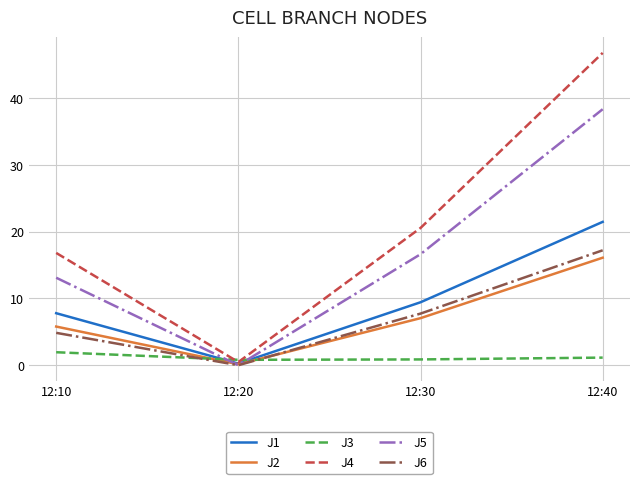

Which series has the largest range (max minus min)?

J4